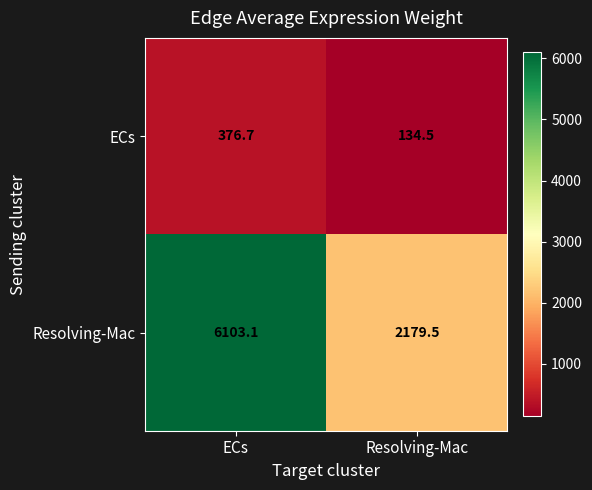

What is the sum of the Resolving-Mac values at Resolving-Mac and ECs?

8282.6